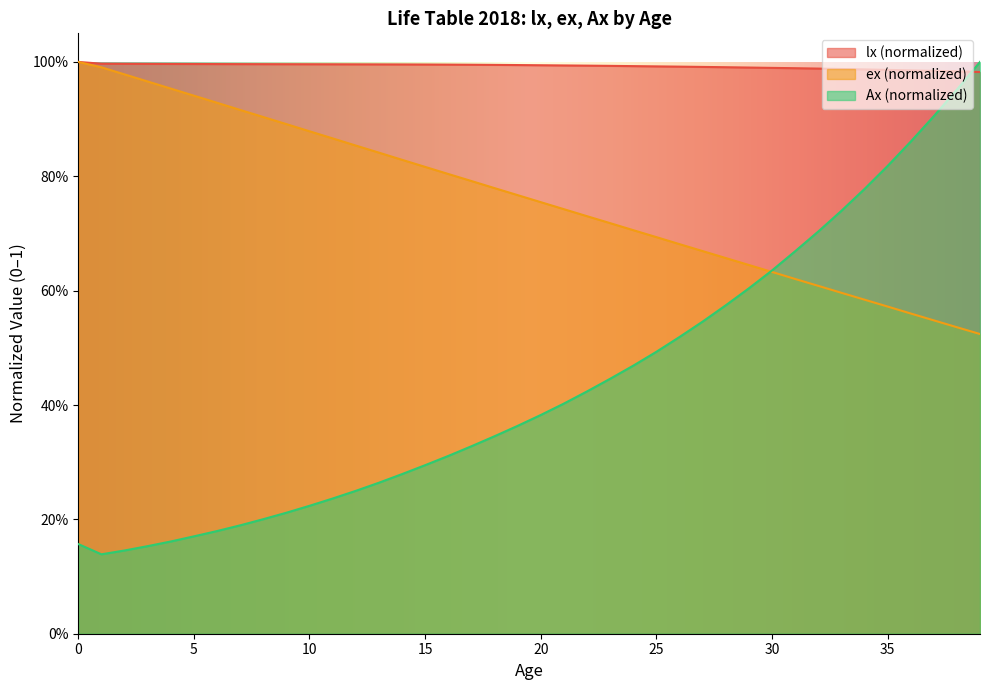

What are all the series names shown in the legend?

lx (normalized), ex (normalized), Ax (normalized)